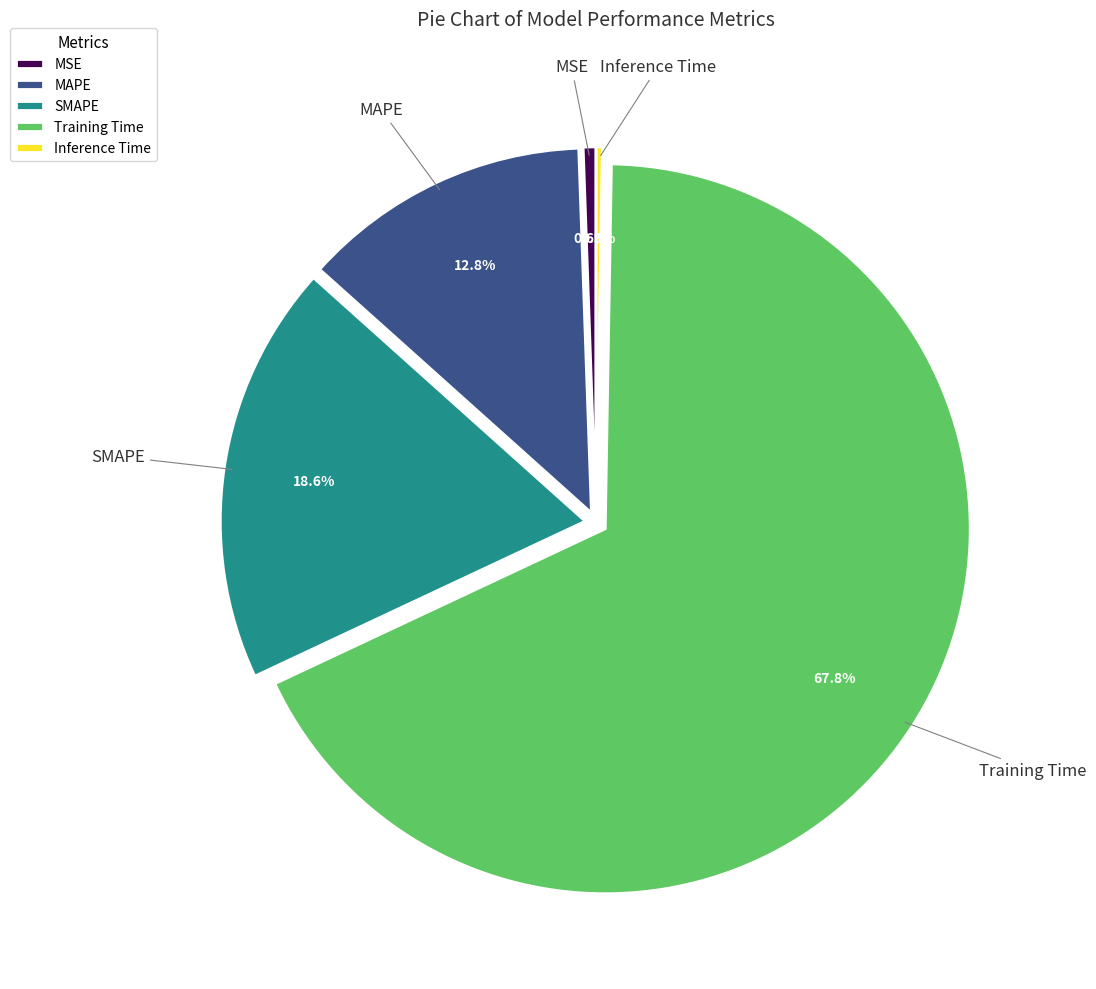

Which slice is the largest?

Training Time